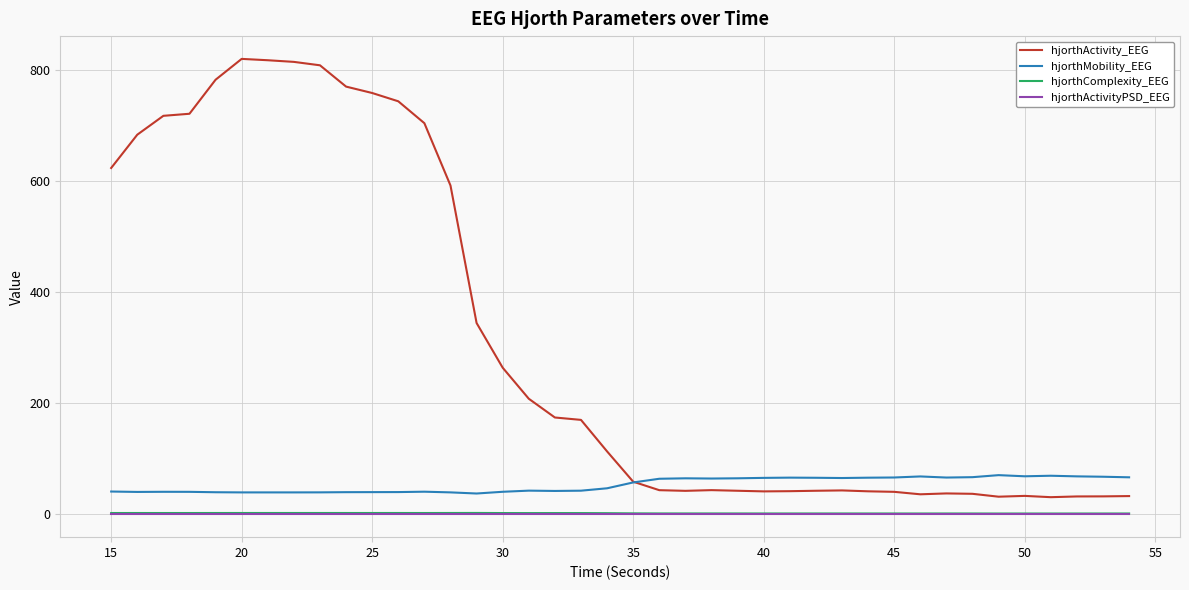

Which series has the largest total across all categories?

hjorthActivity_EEG